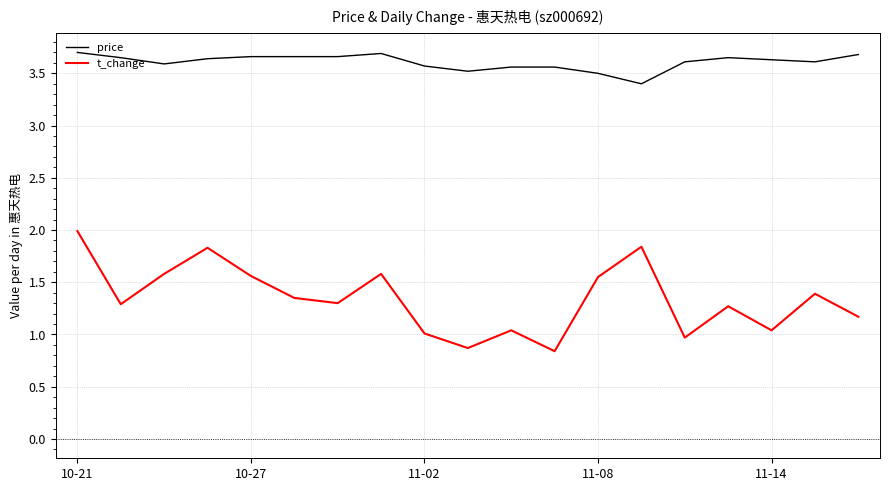

True or false: t_change and price cross at least once.

False